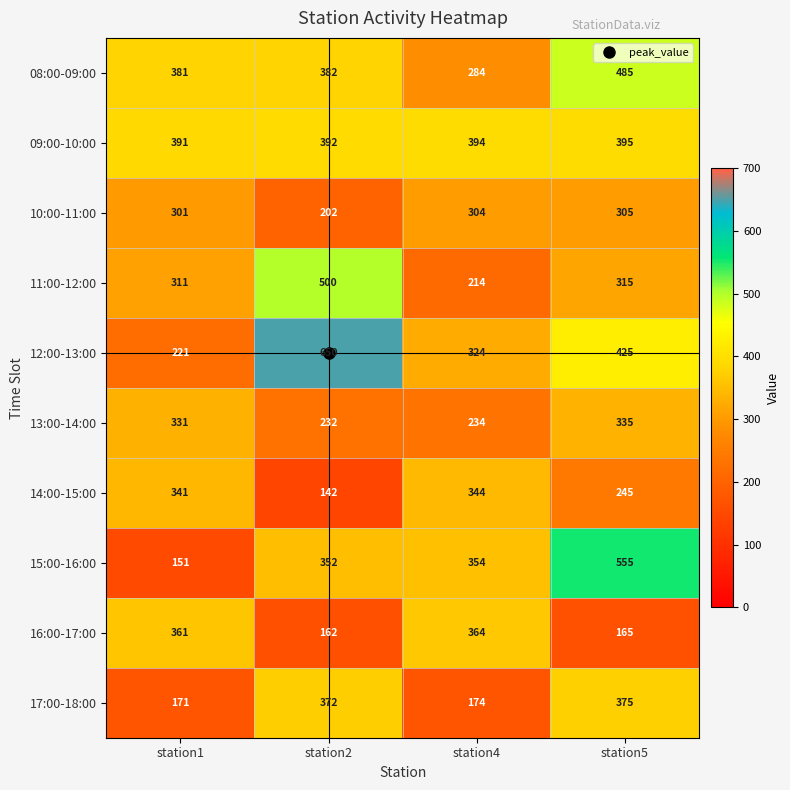

Which series changed the most between station1 and station2?

12:00-13:00